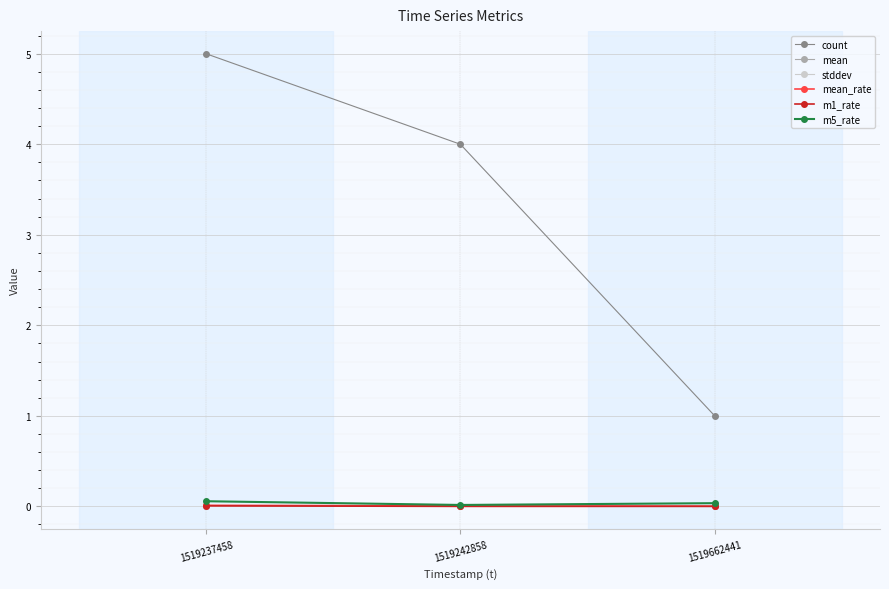

Which category has the highest value in the count series?

1519237458